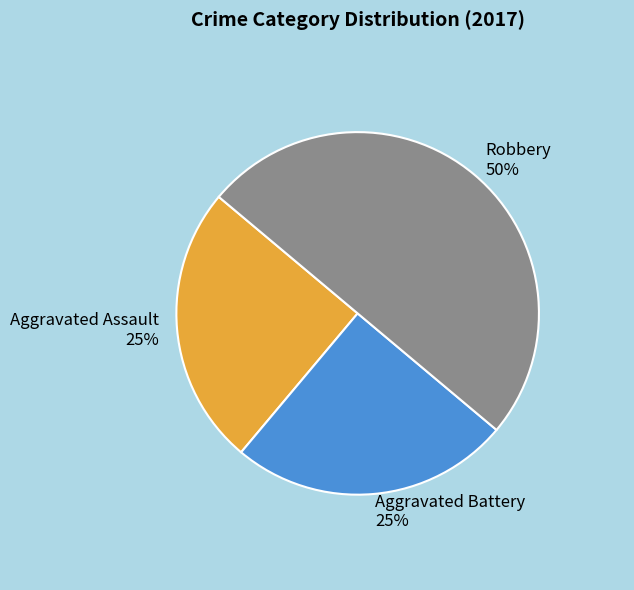

What is the ratio of the value at Aggravated Assault to the value at Aggravated Battery?

1.0